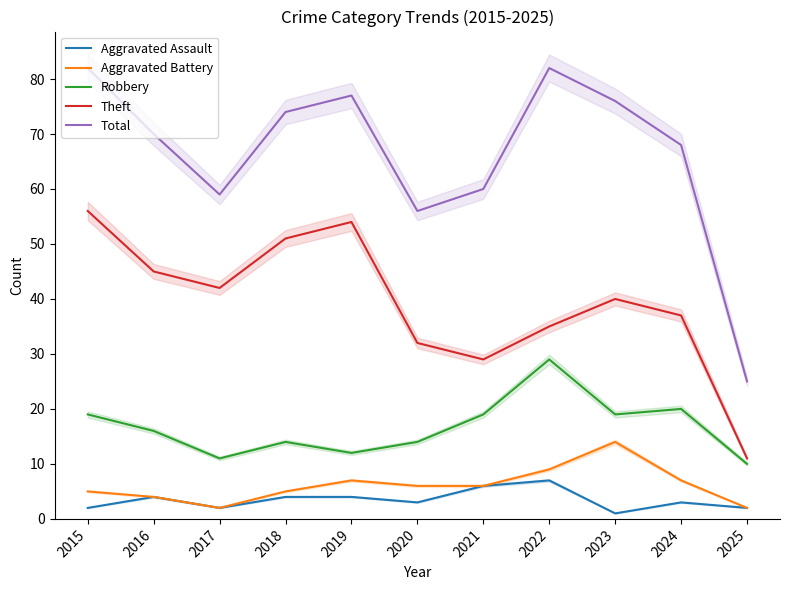

Between 2015 and 2019, which is larger?

2019